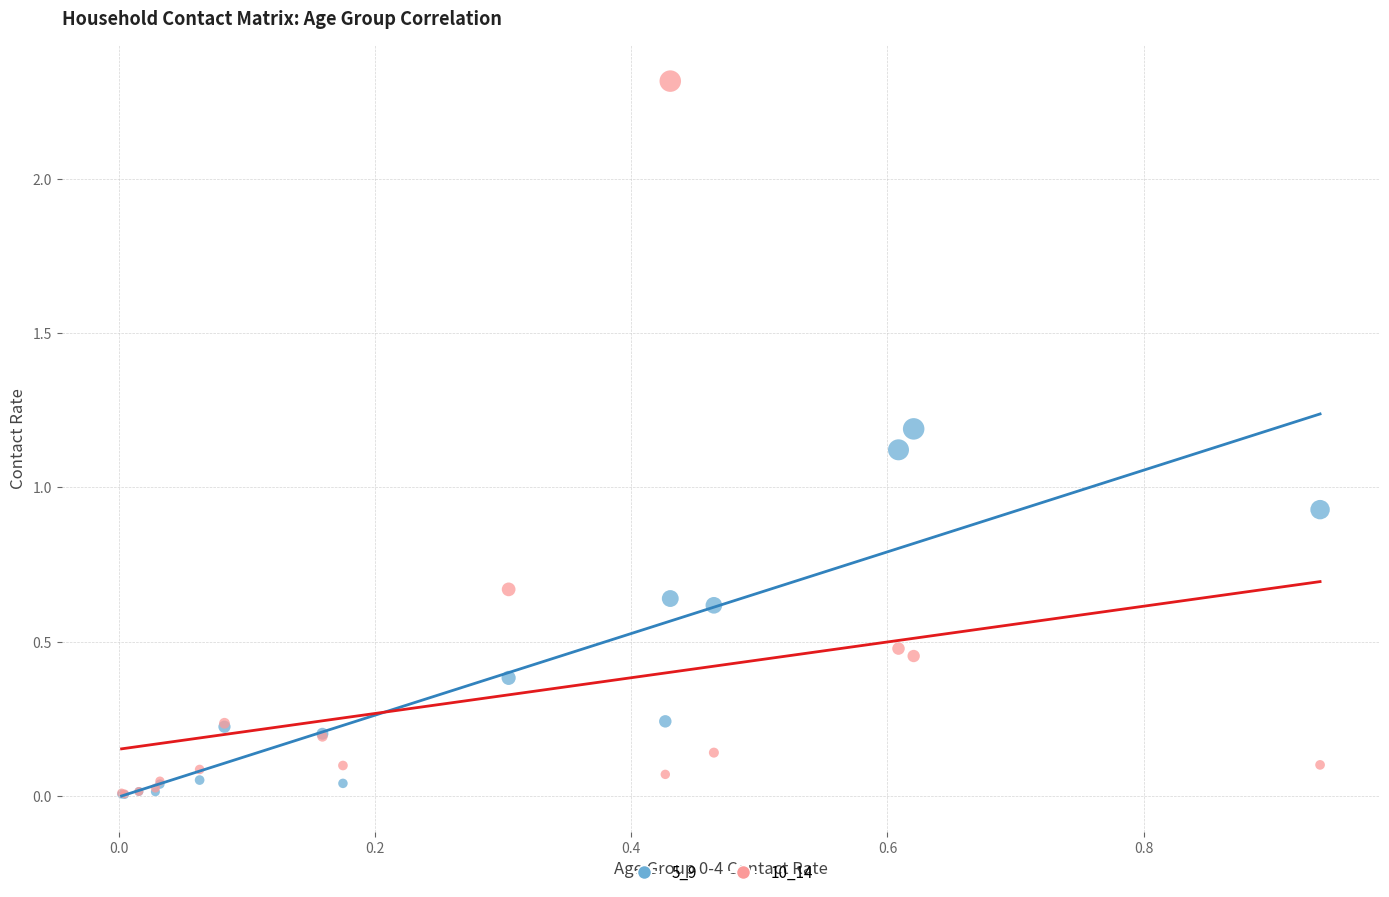

What are all the series names shown in the legend?

5_9, 10_14